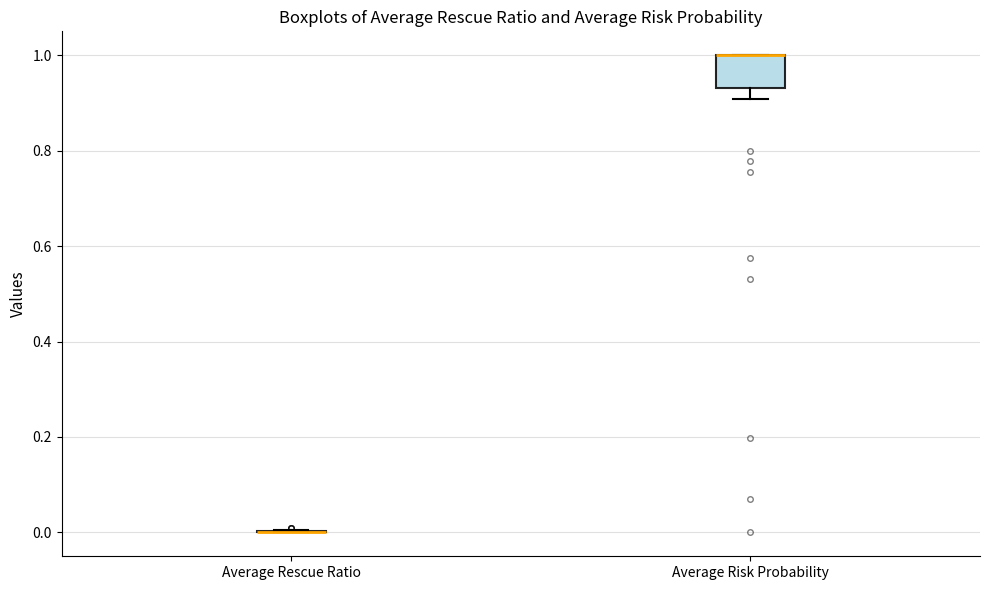

Reading left to right, transcribe this box plot: for each box, give where its median line is, the range the box spans, and where its two whiskers end, as read against the y-axis. The values are not printed on the chart, so give them approximately, as read against the axis.

Average Rescue Ratio: box collapsed to a line at 0.00, whiskers 0.00 to 0.00
Average Risk Probability: median 1.00 (drawn on the box's upper edge), box 0.94 to 1.00, whiskers 0.90 to 1.00